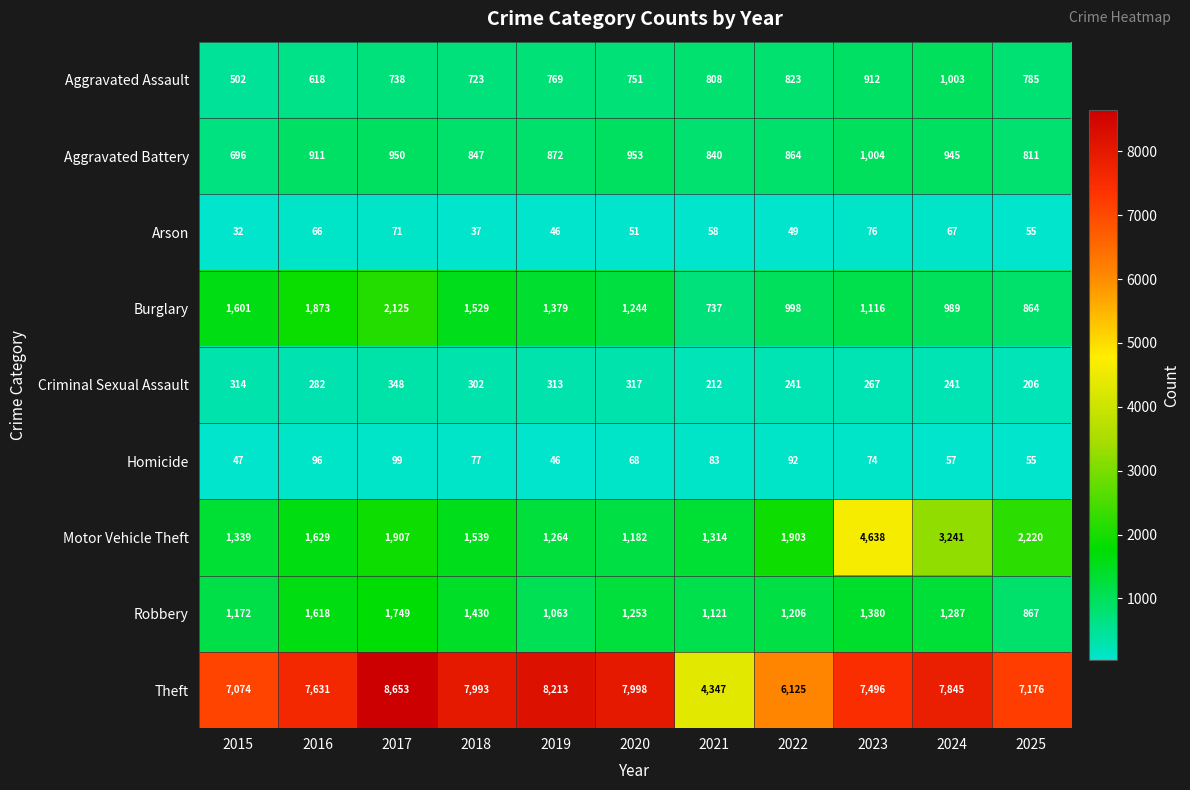

What is the difference between the highest and lowest values at 2020?

7947